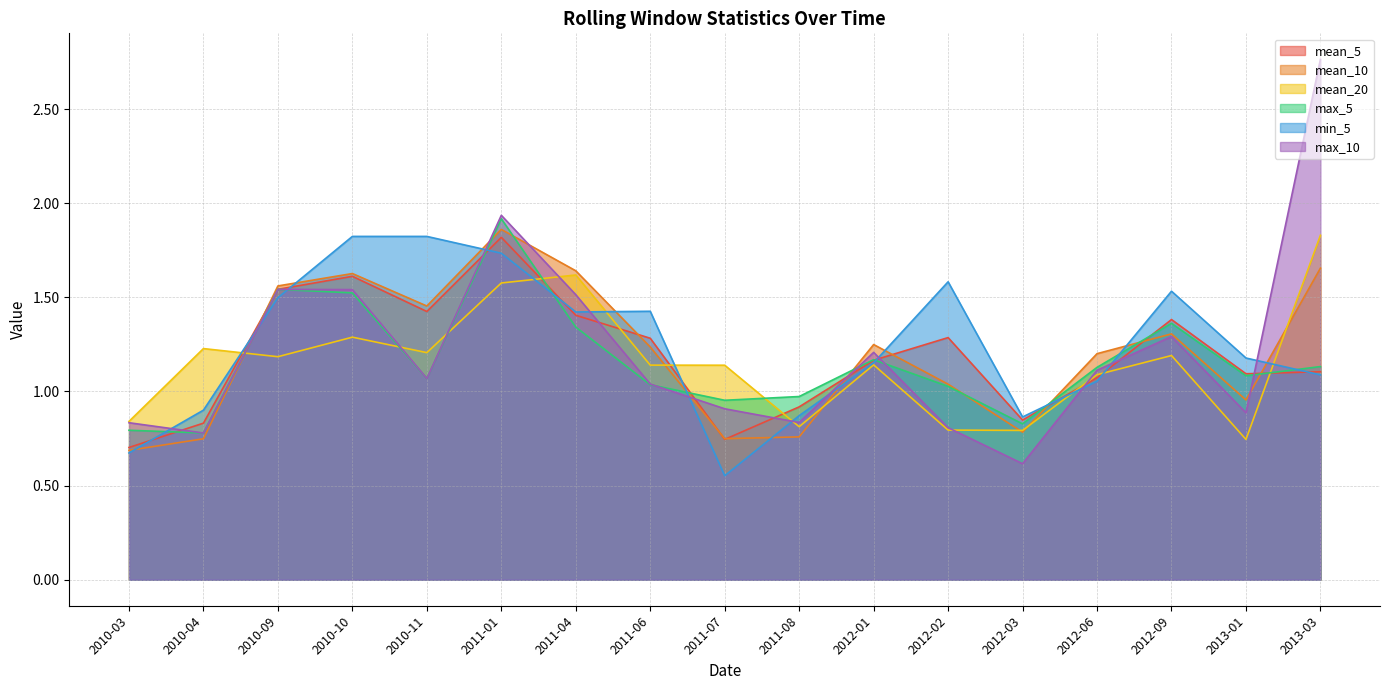

What is the sum of the max_5 values at 2010-11 and 2012-01?

2.2